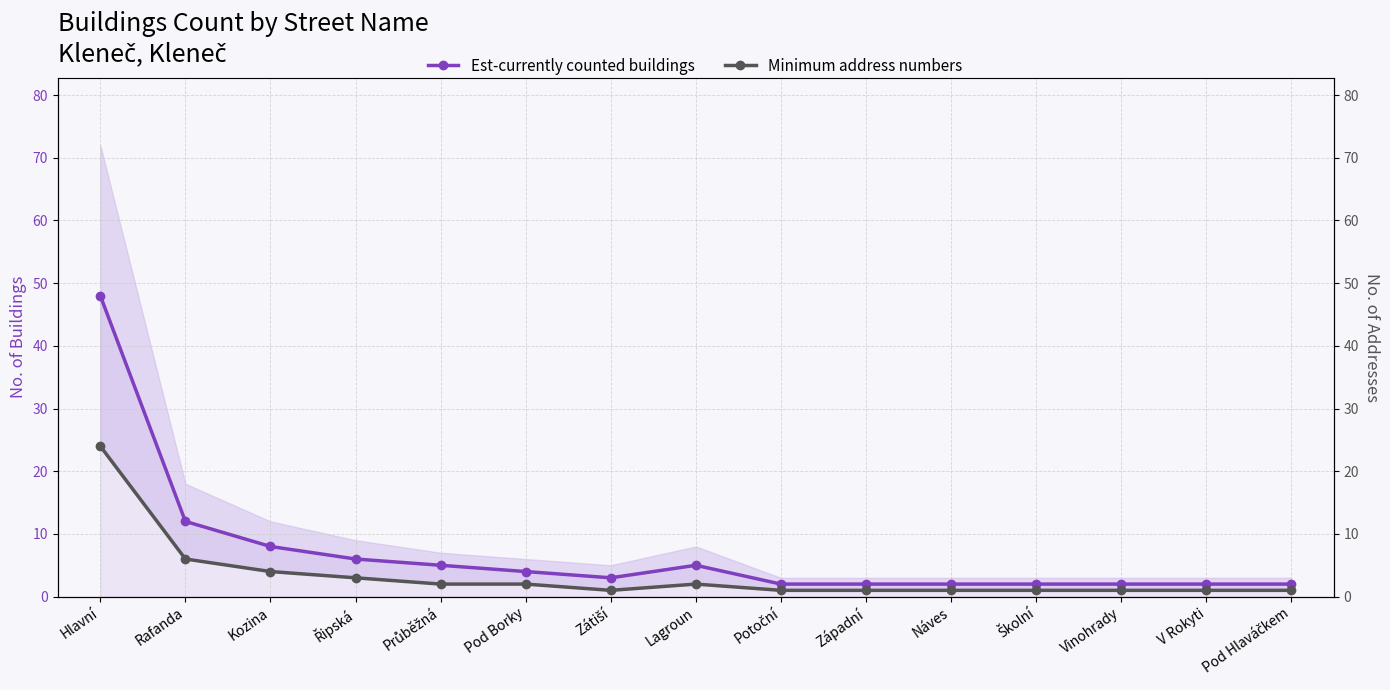

List the series in order of their peak value, highest first.

Est-currently counted buildings, Minimum address numbers